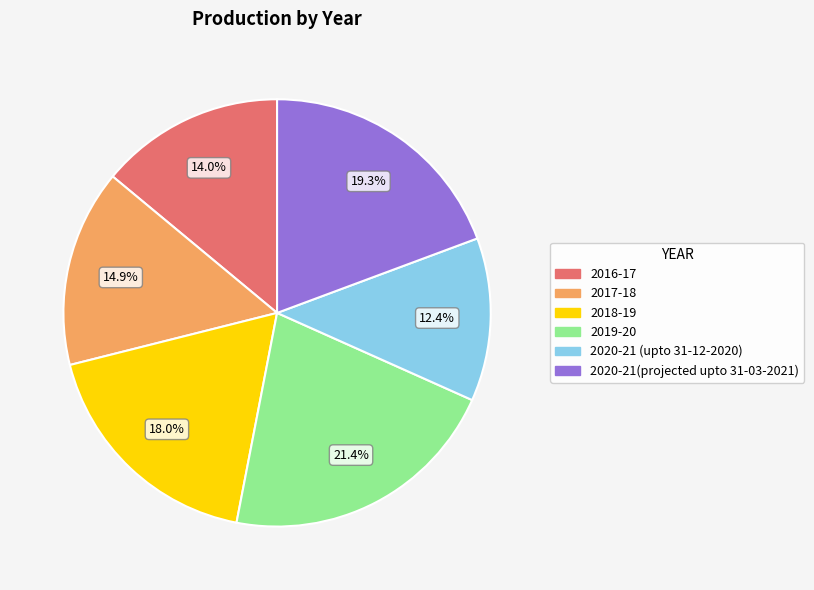

Rank the categories by value from highest to lowest.

2019-20, 2020-21(projected upto 31-03-2021), 2018-19, 2017-18, 2016-17, 2020-21 (upto 31-12-2020)